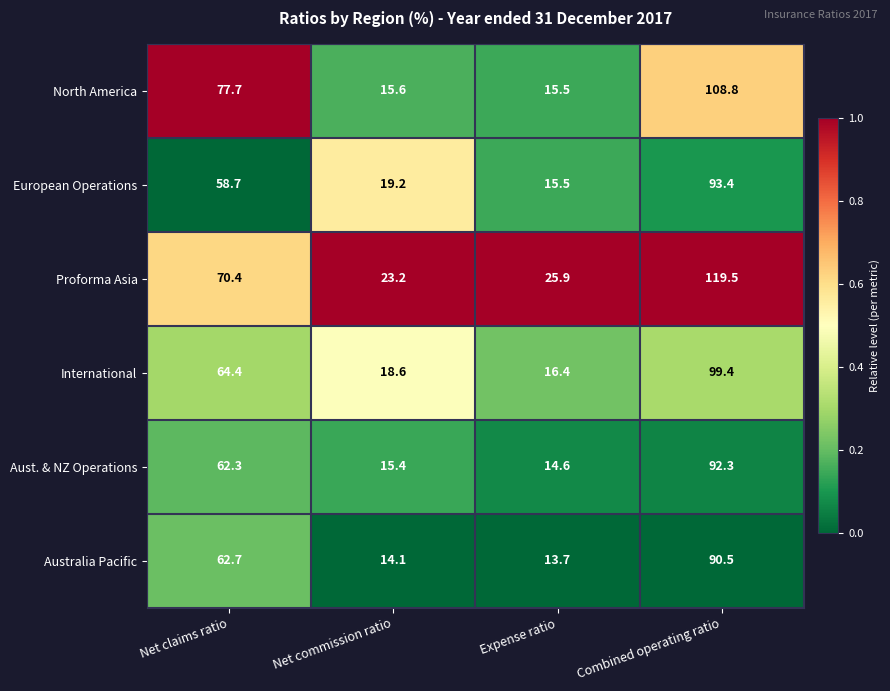

The Aust. & NZ Operations series shows 14.6 at Expense ratio. True or false?

True